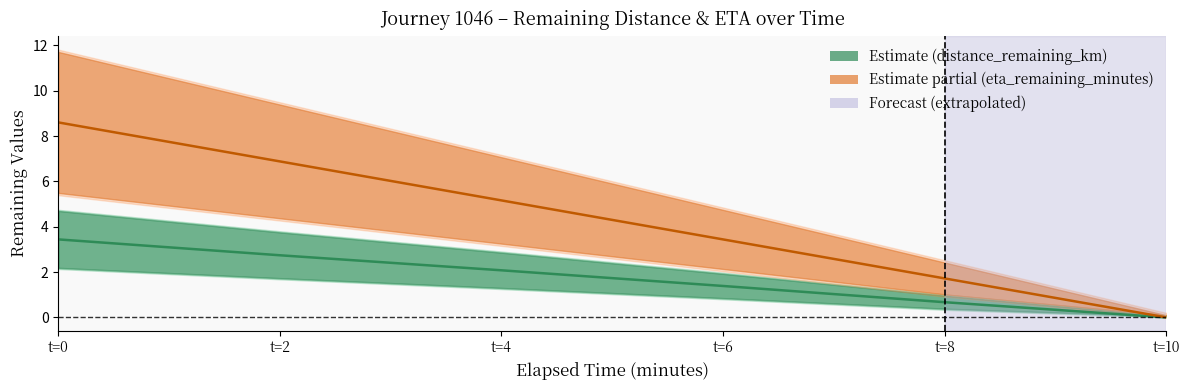

Is it true that distance_remaining_km equals 0.0 at t=10?

True